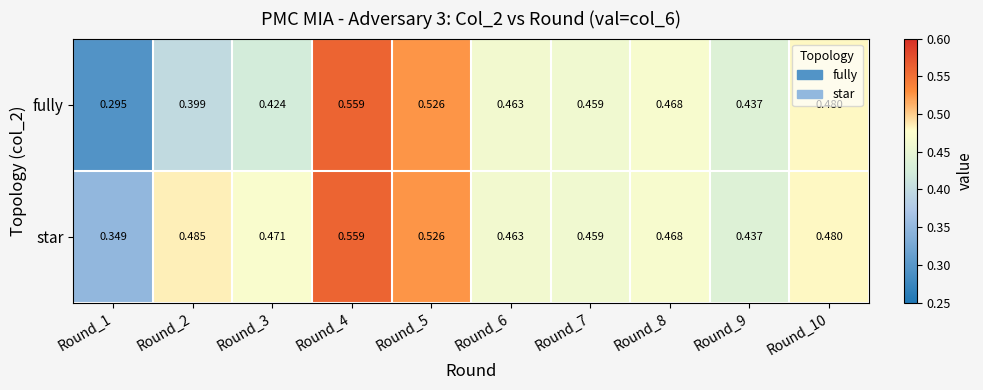

Between Round_1 and Round_5, which series saw the biggest shift?

fully